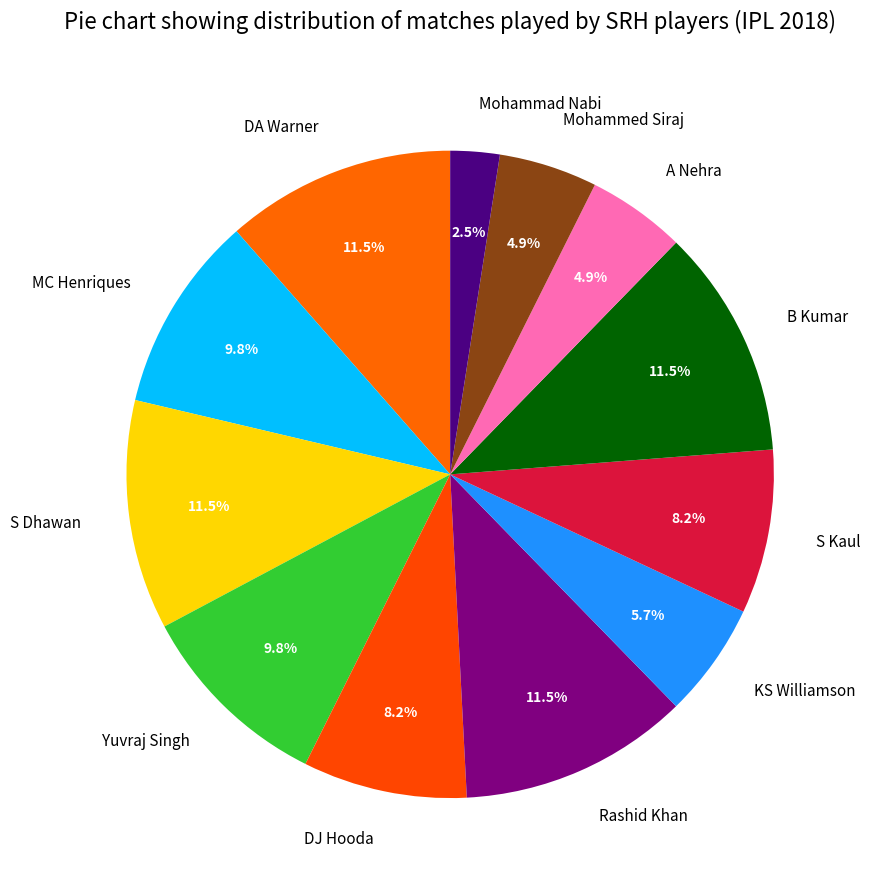

Combined, do S Dhawan and MC Henriques account for over 50%?

No